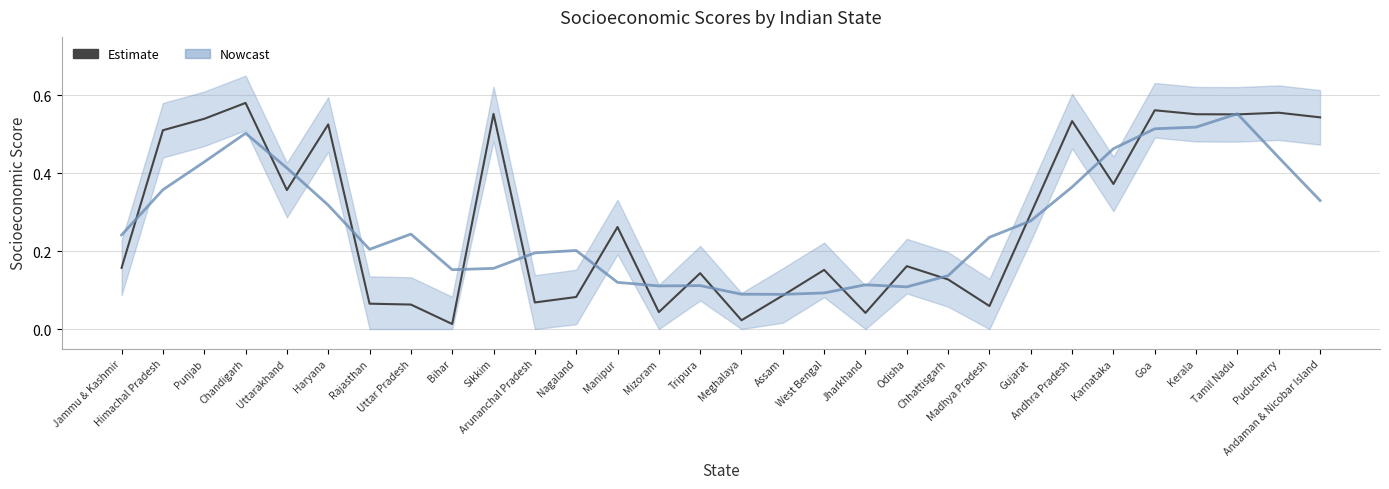

What is the sum of all values?

8.6